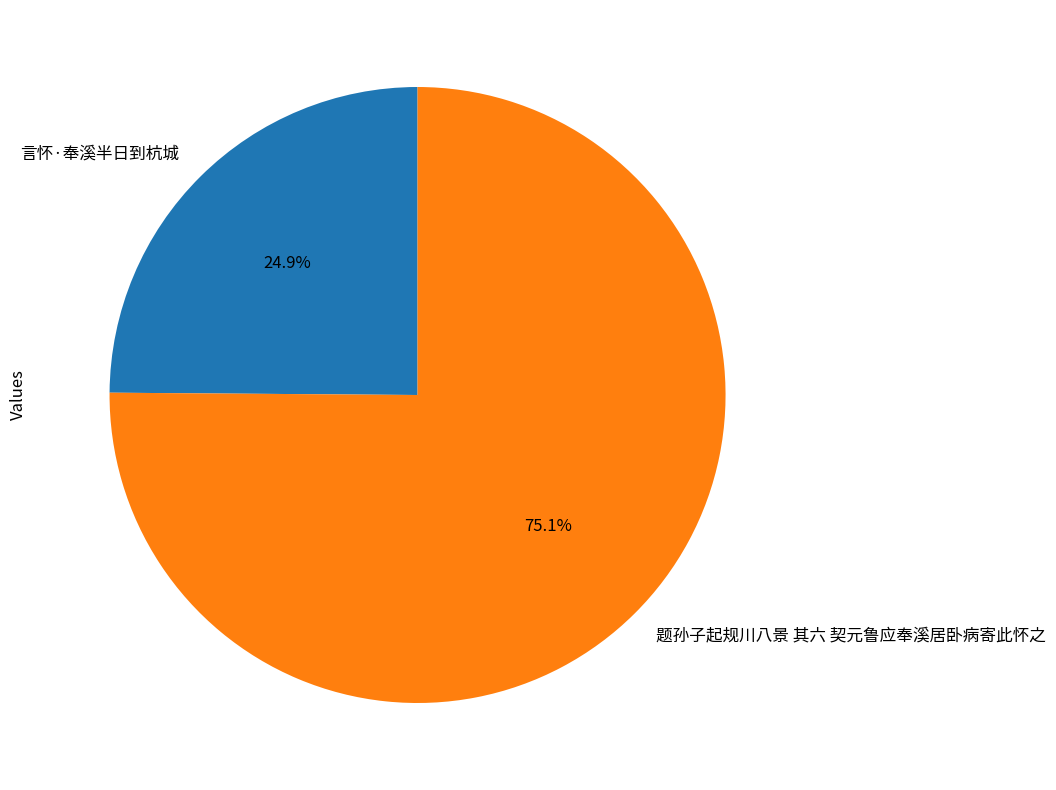

Is there any slice that represents more than half of the pie?

Yes